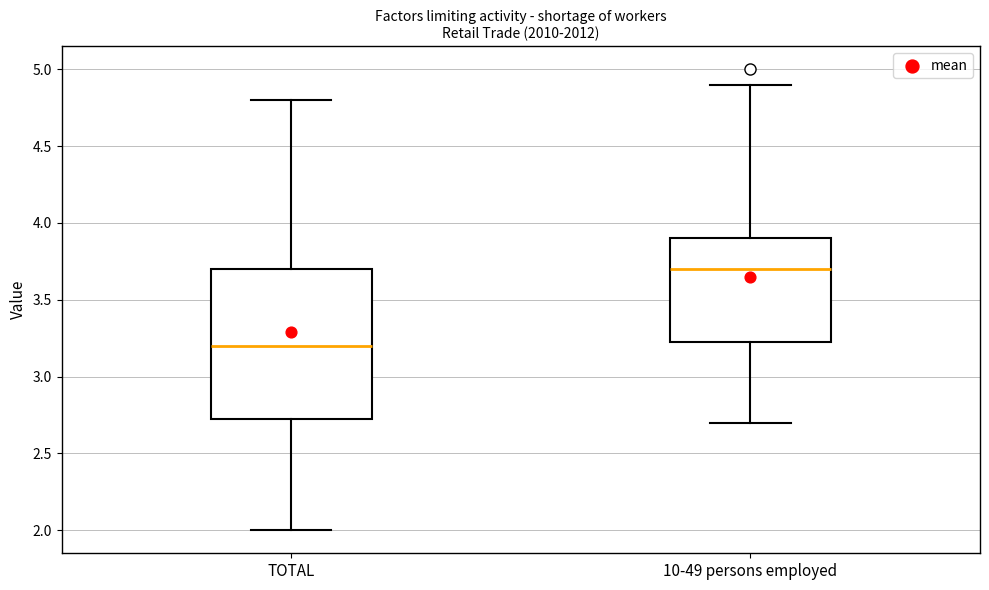

Which box has the lowest median line?

TOTAL